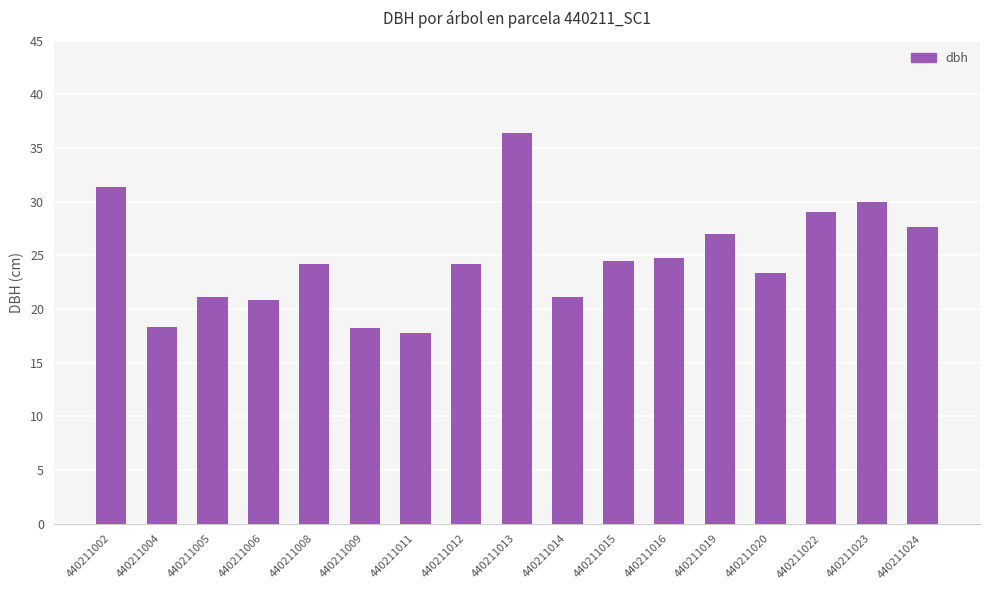

What is the ratio of the value at 440211006 to the value at 440211020?

0.9